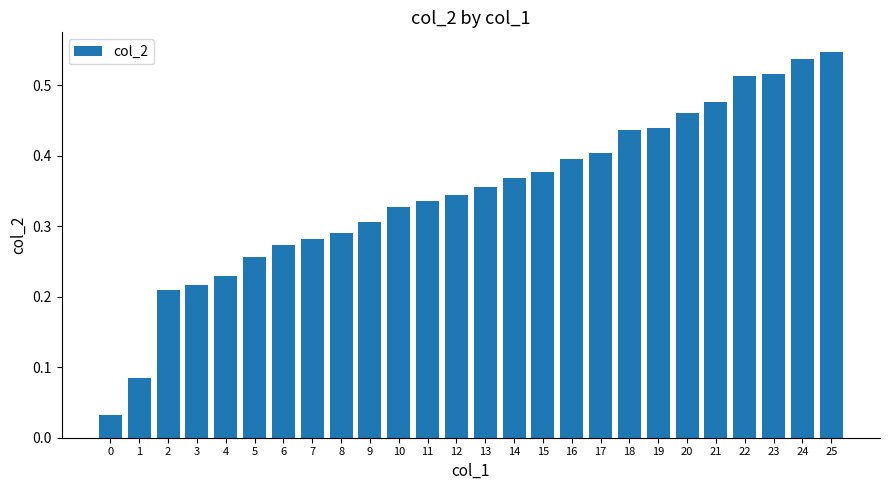

What is the sum of all values?

9.0